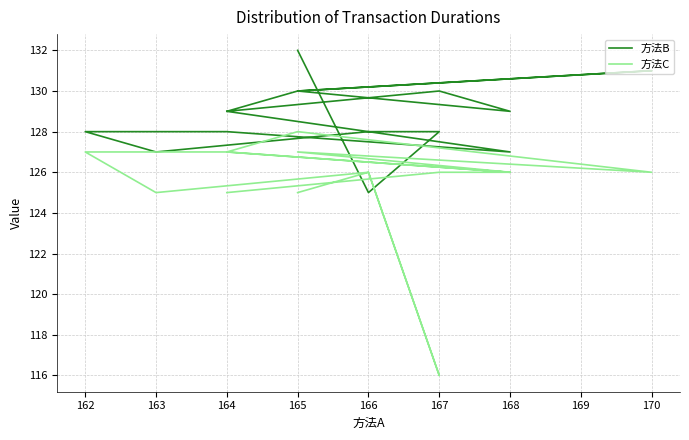

Rank the series by their average value, from lowest to highest.

方法C, 方法B